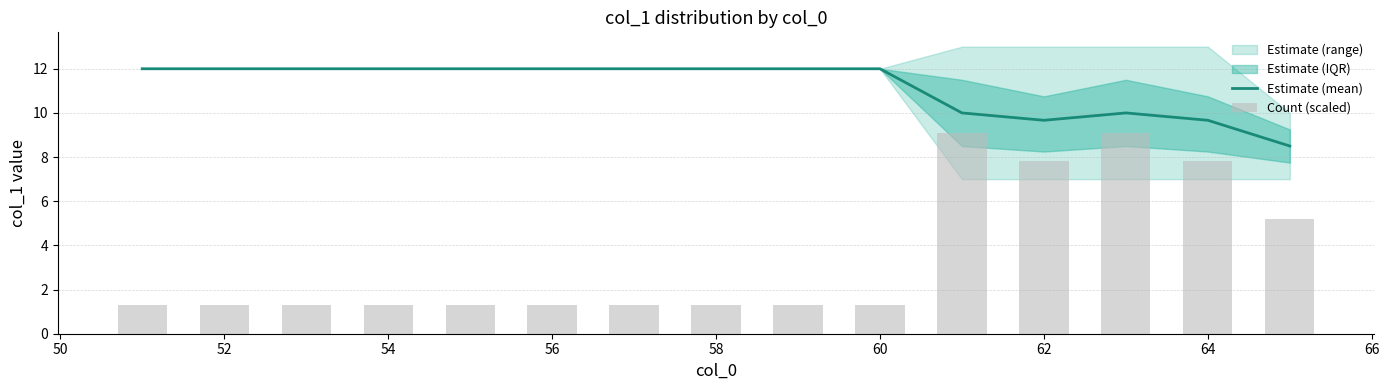

What is the highest value of the Estimate (mean) series?

12.0